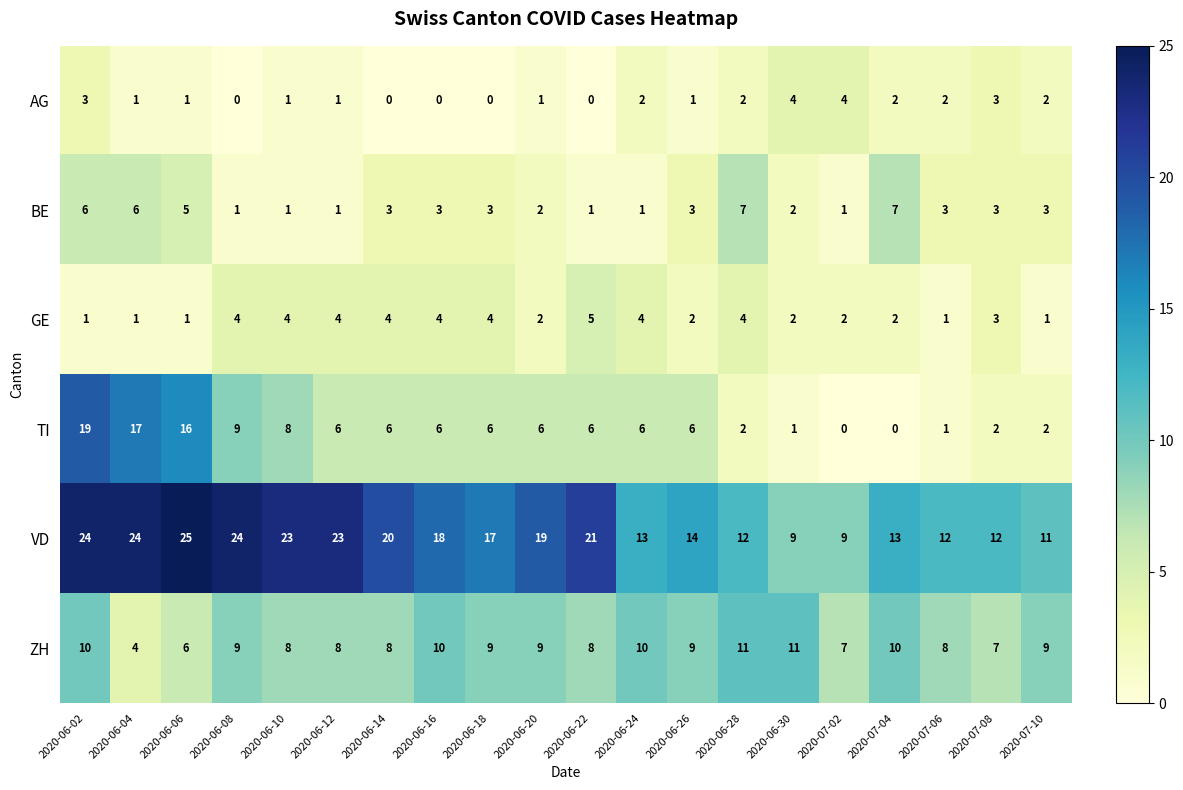

What is the sum of the GE values at 2020-07-02 and 2020-06-14?

6